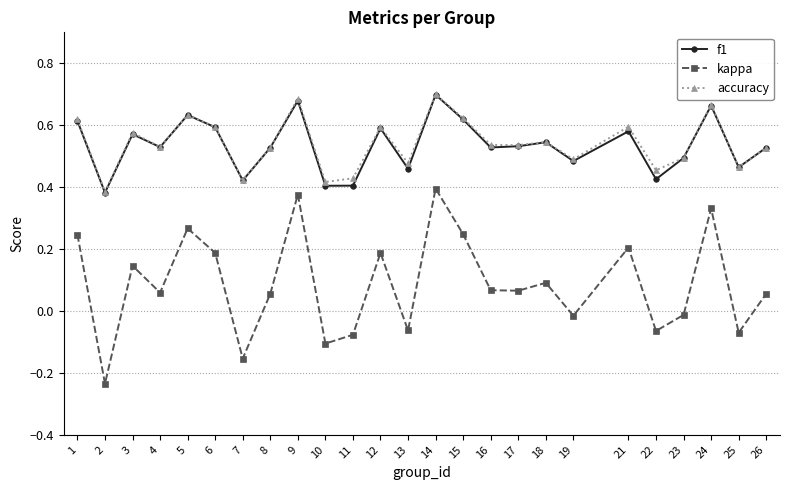

Which series has the largest range (max minus min)?

kappa